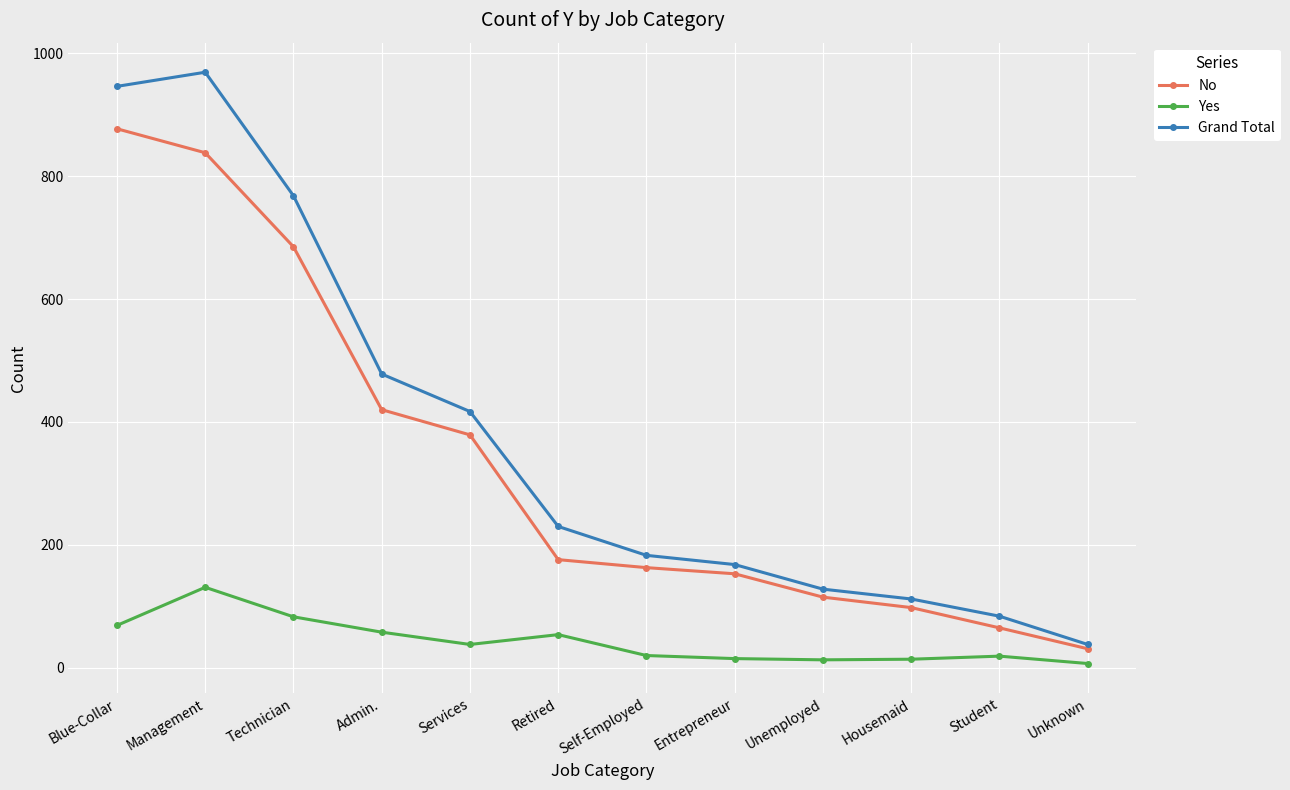

True or false: No has a value of 31 at Unknown.

True